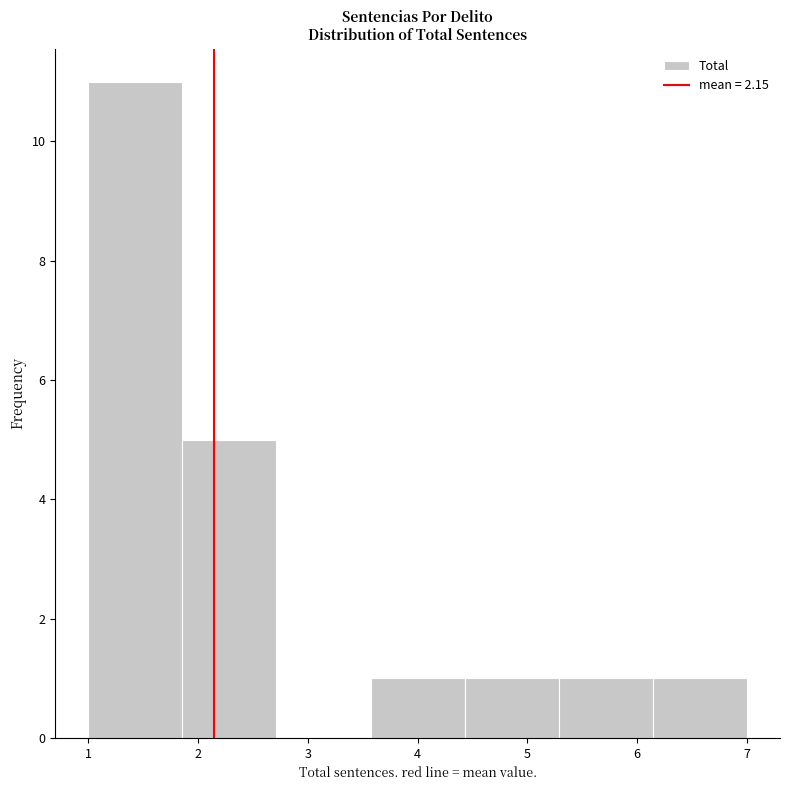

Reading left to right, transcribe this chart: for each bar, give the range it covers on the x-axis and its height. Neither the bar edges nor the heights are printed on the chart, so give them approximately, as read against the axes.

1.0 to 1.9: 11
1.9 to 2.7: 5
2.7 to 3.6: 0
3.6 to 4.4: 1
4.4 to 5.3: 1
5.3 to 6.1: 1
6.1 to 7.0: 1